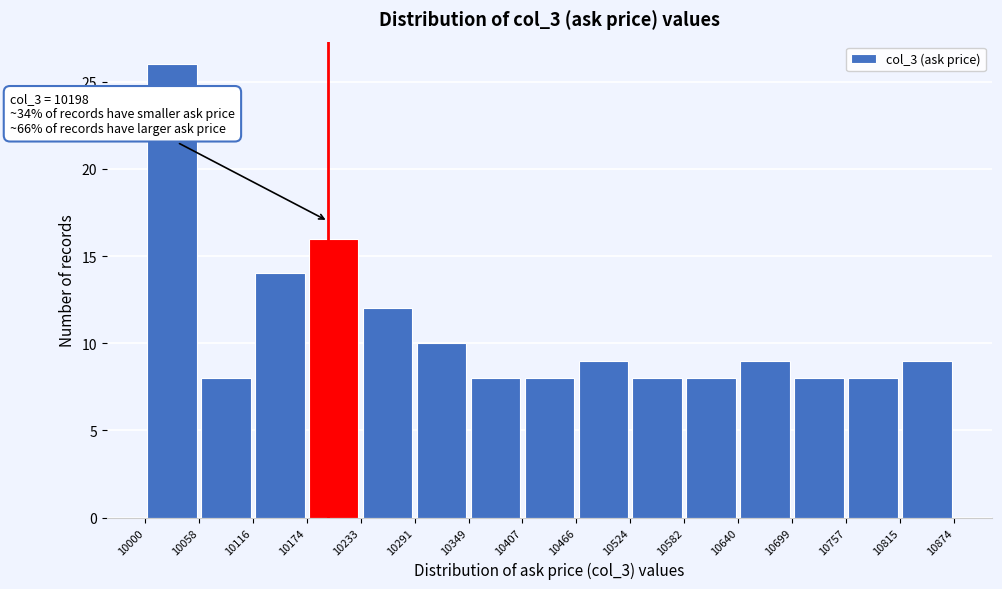

Over which range of the x-axis is the bar tallest?

10000 to 10058